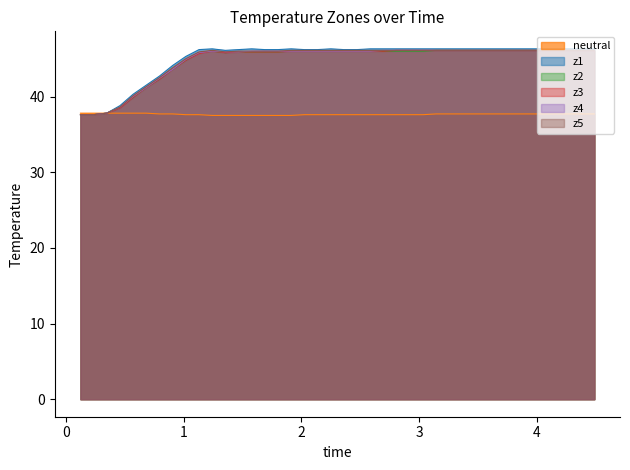

True or false: z2 and z5 cross at least once.

False